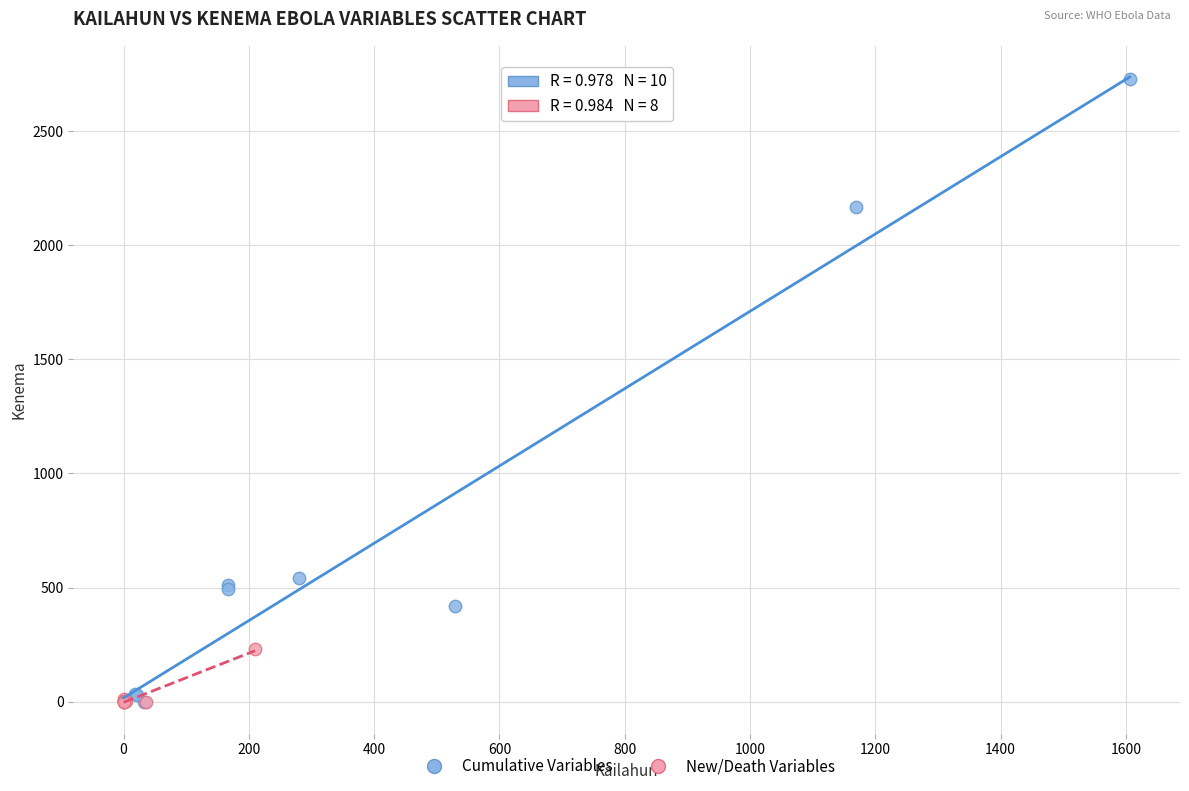

Which series reaches the maximum Y coordinate?

Cumulative Variables